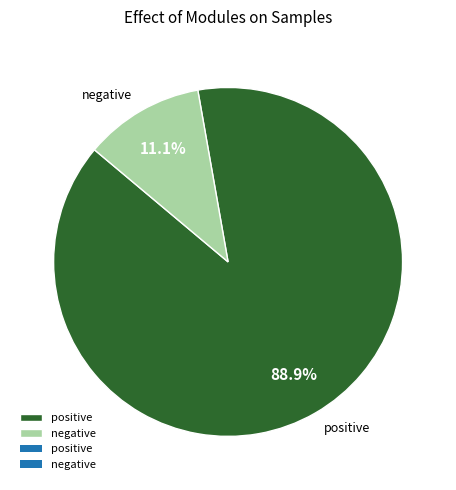

Rank the categories by value from lowest to highest.

negative, positive